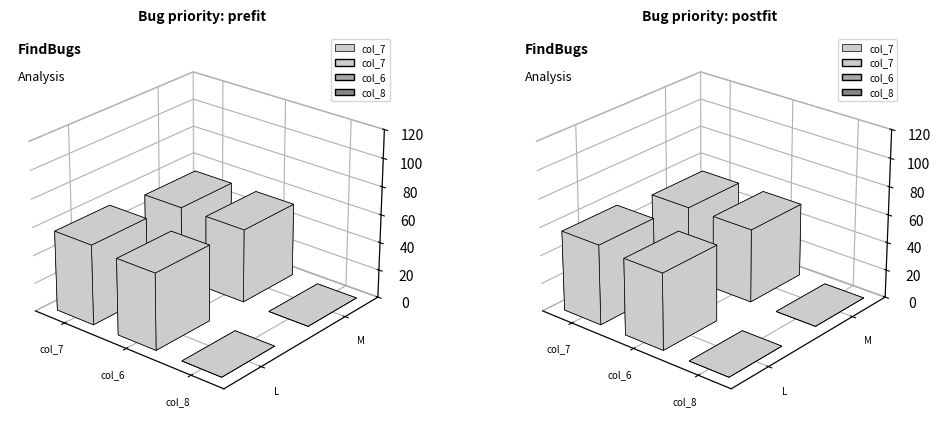

List the labels in order of col_6 value, smallest first.

L, M